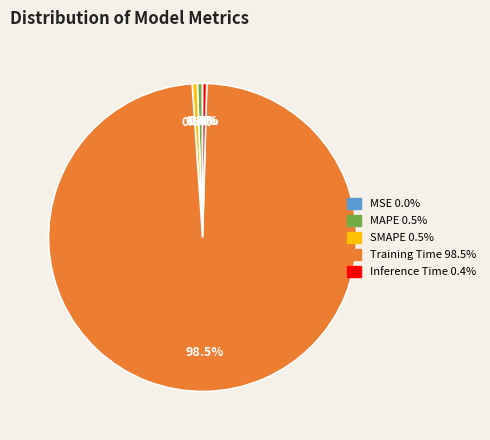

Which category has the biggest portion of the pie?

Training Time